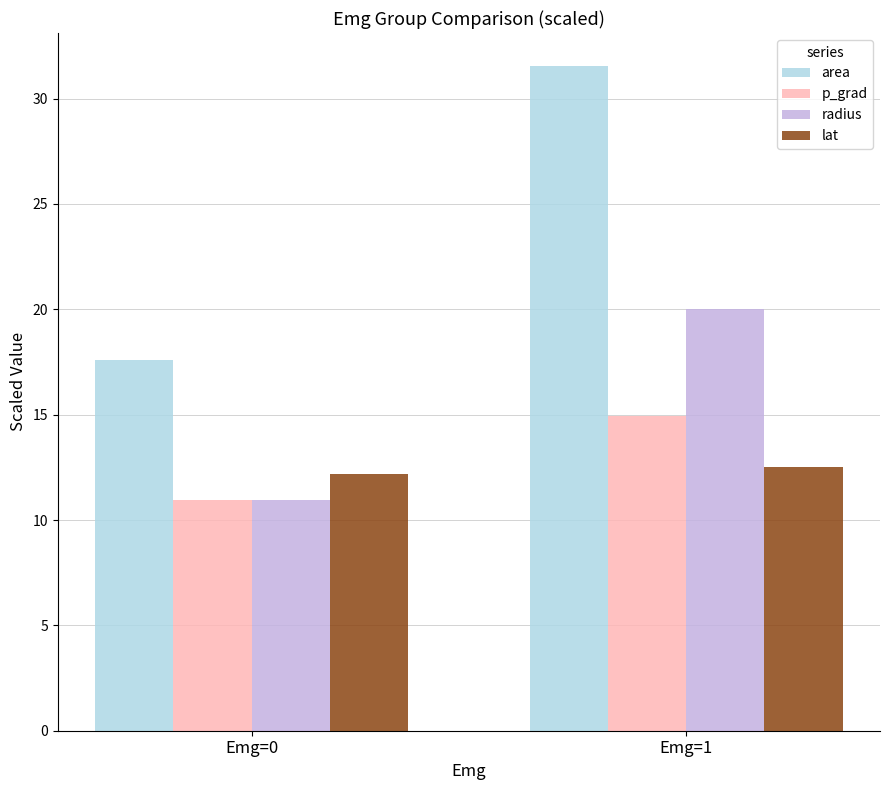

List the labels in order of radius value, largest first.

Emg=1, Emg=0